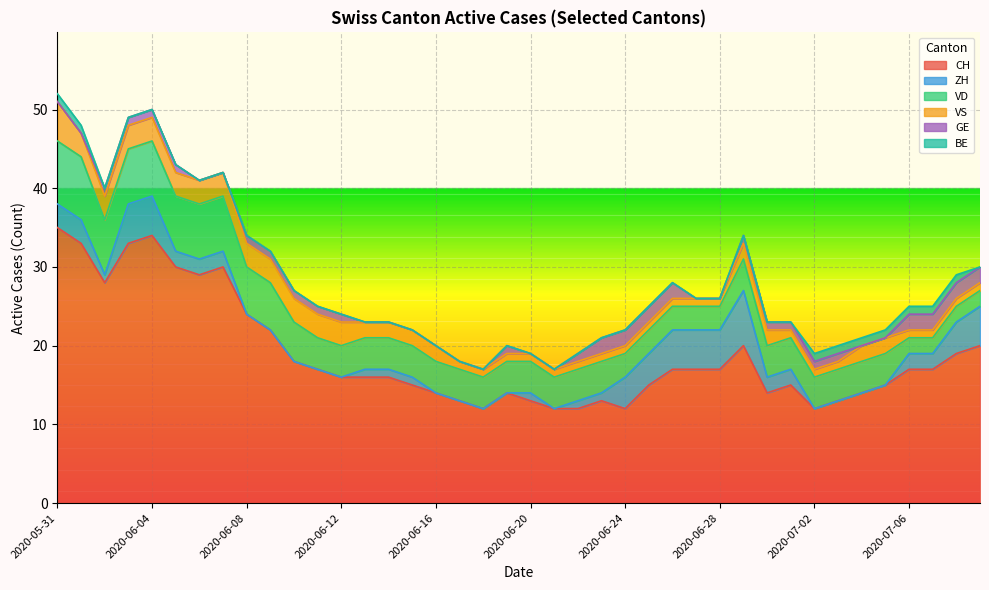

What is the value of the GE point at the 13th from the left?

1